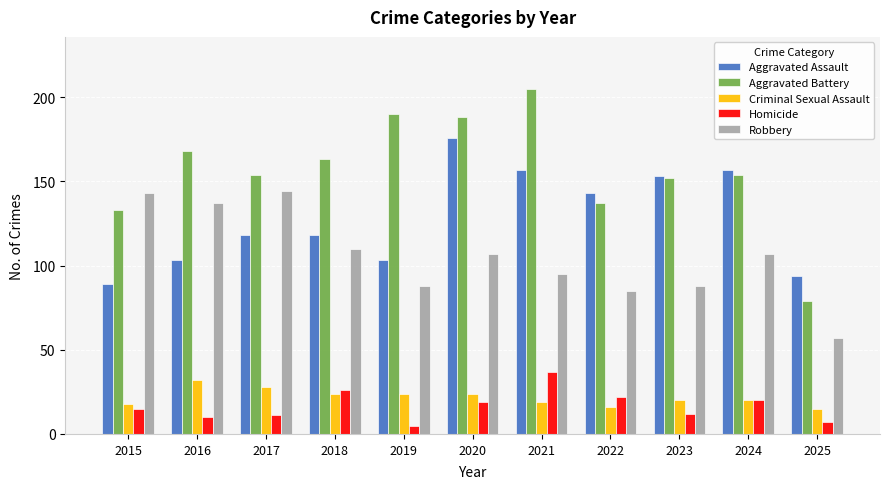

At how many categories does at least one series exceed 92?

11